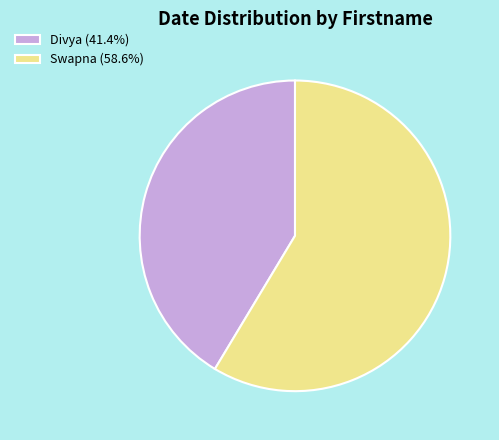

Rank the categories by value from highest to lowest.

Swapna, Divya